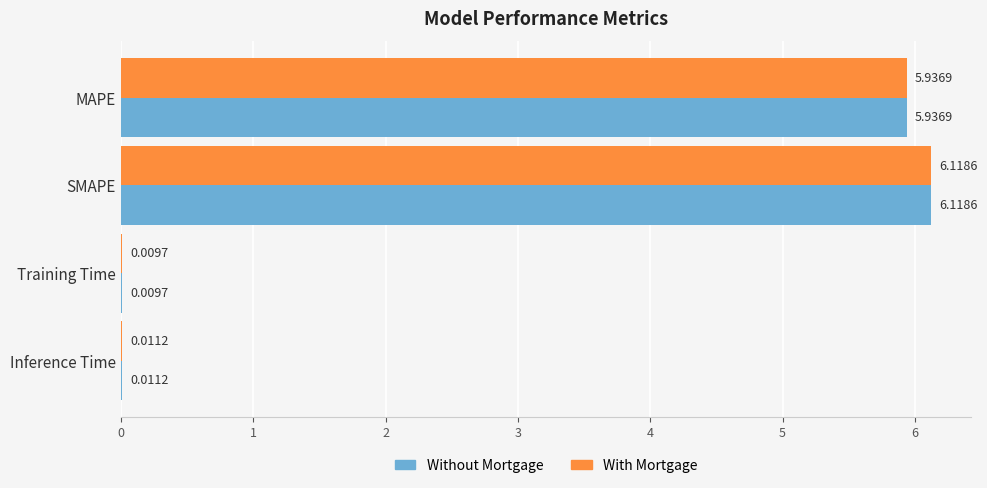

What is the sum of all Without Mortgage values?

12.1